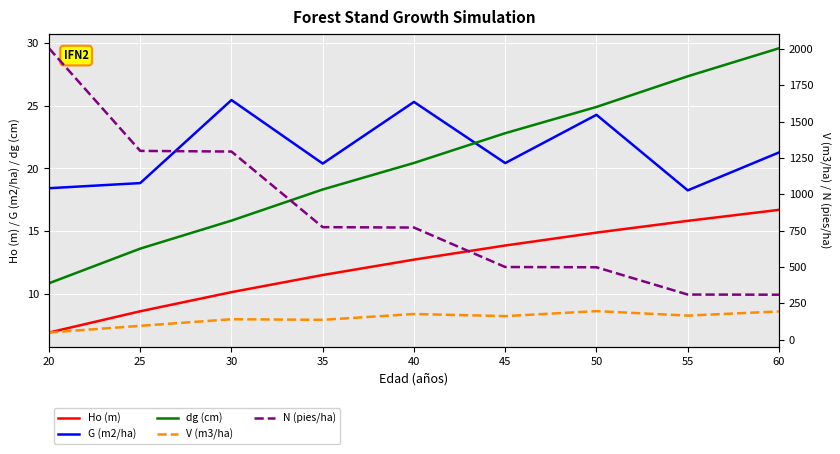

Does the chart display data point markers on the line(s)?

No